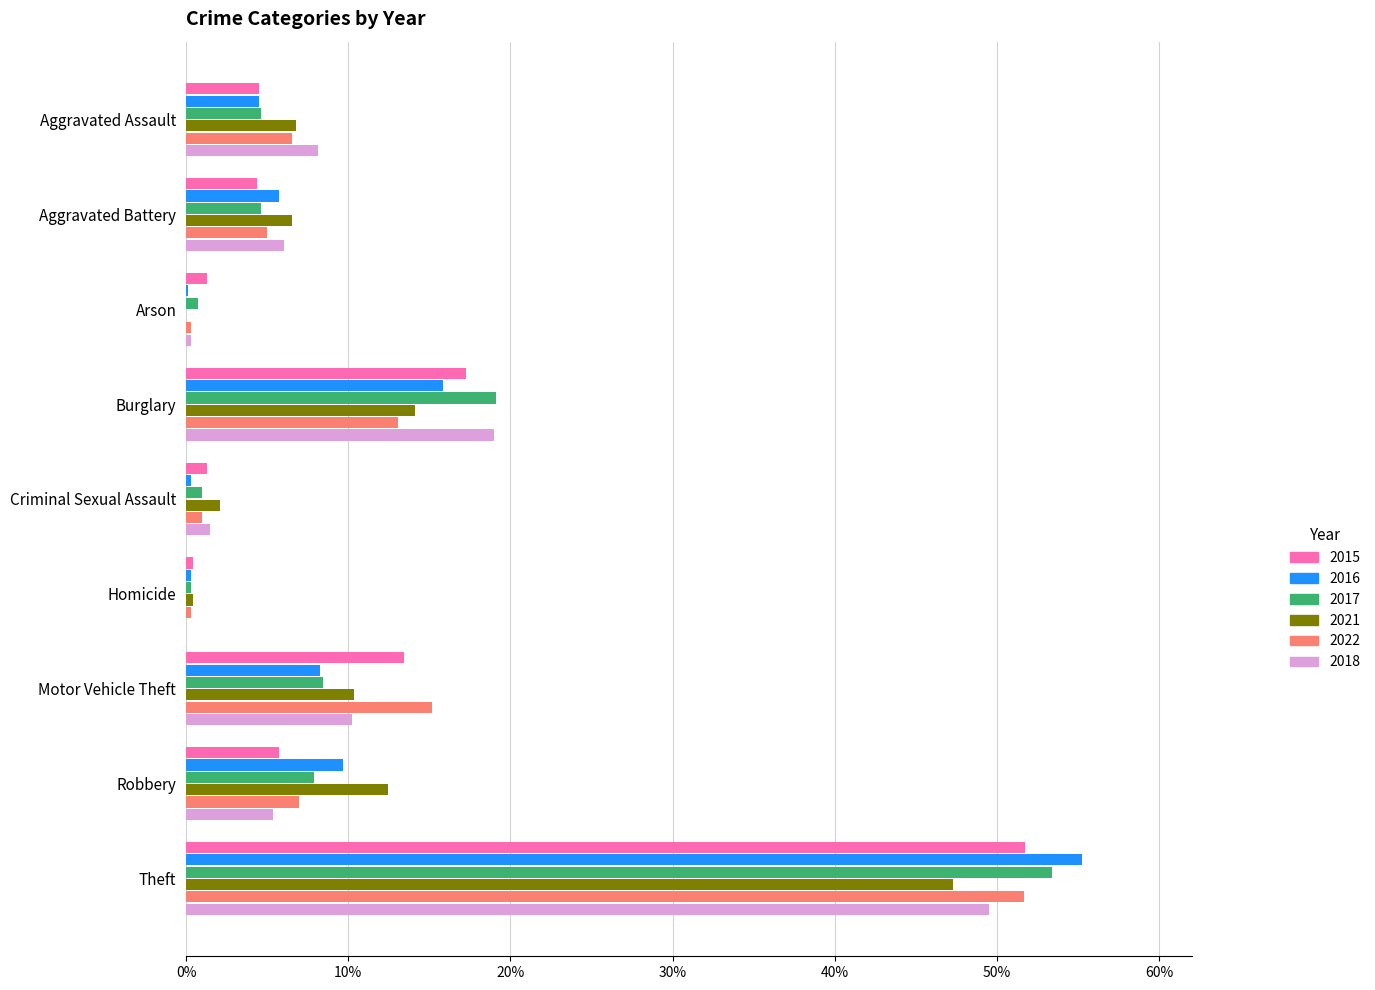

The 2022 series shows 7.6 at Aggravated Battery. True or false?

False